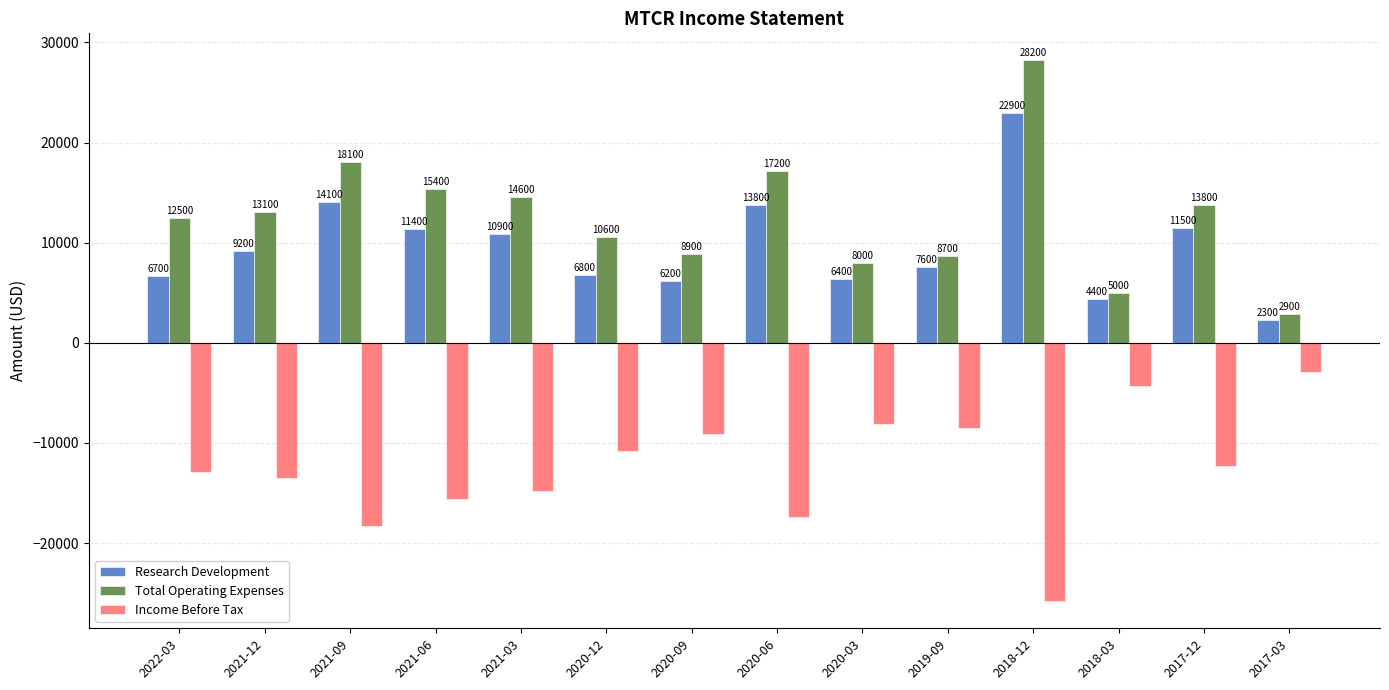

What is the highest value of the Research Development series?

22900